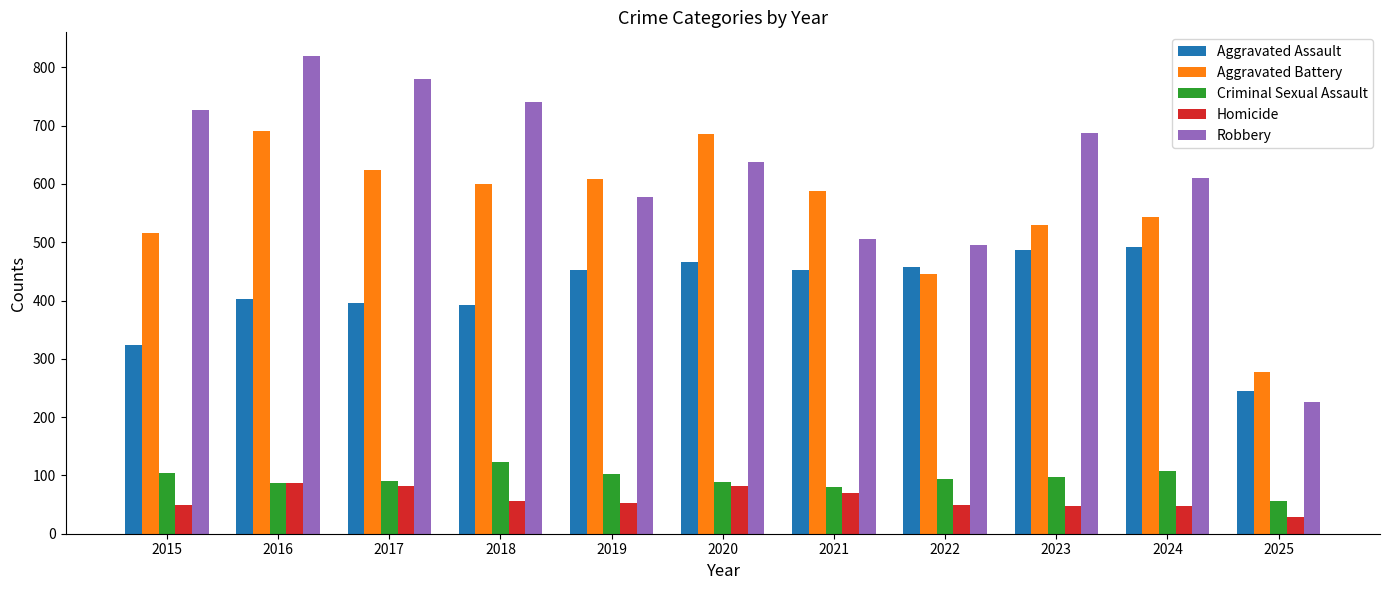

The value of Homicide at 2023 is 48. True or false?

True